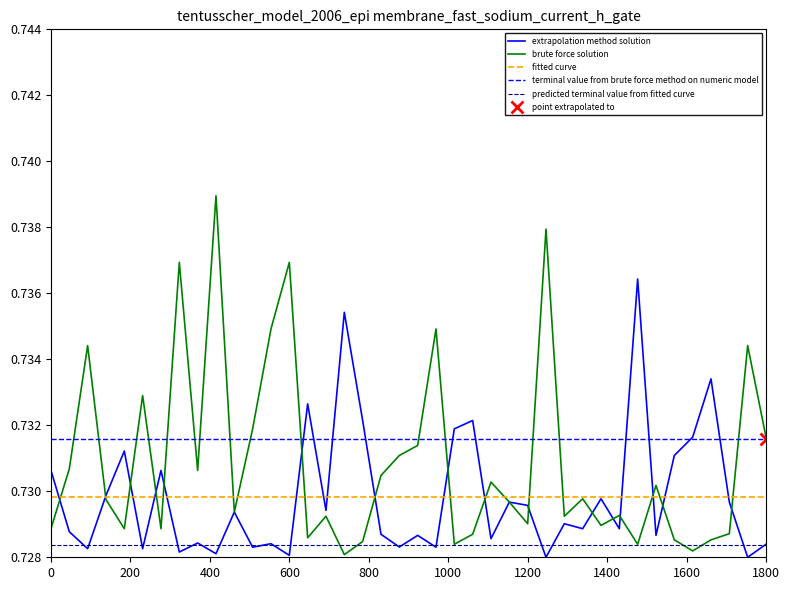

Is the value of oddA_op at 33 greater than the value of oddH at 800?

No